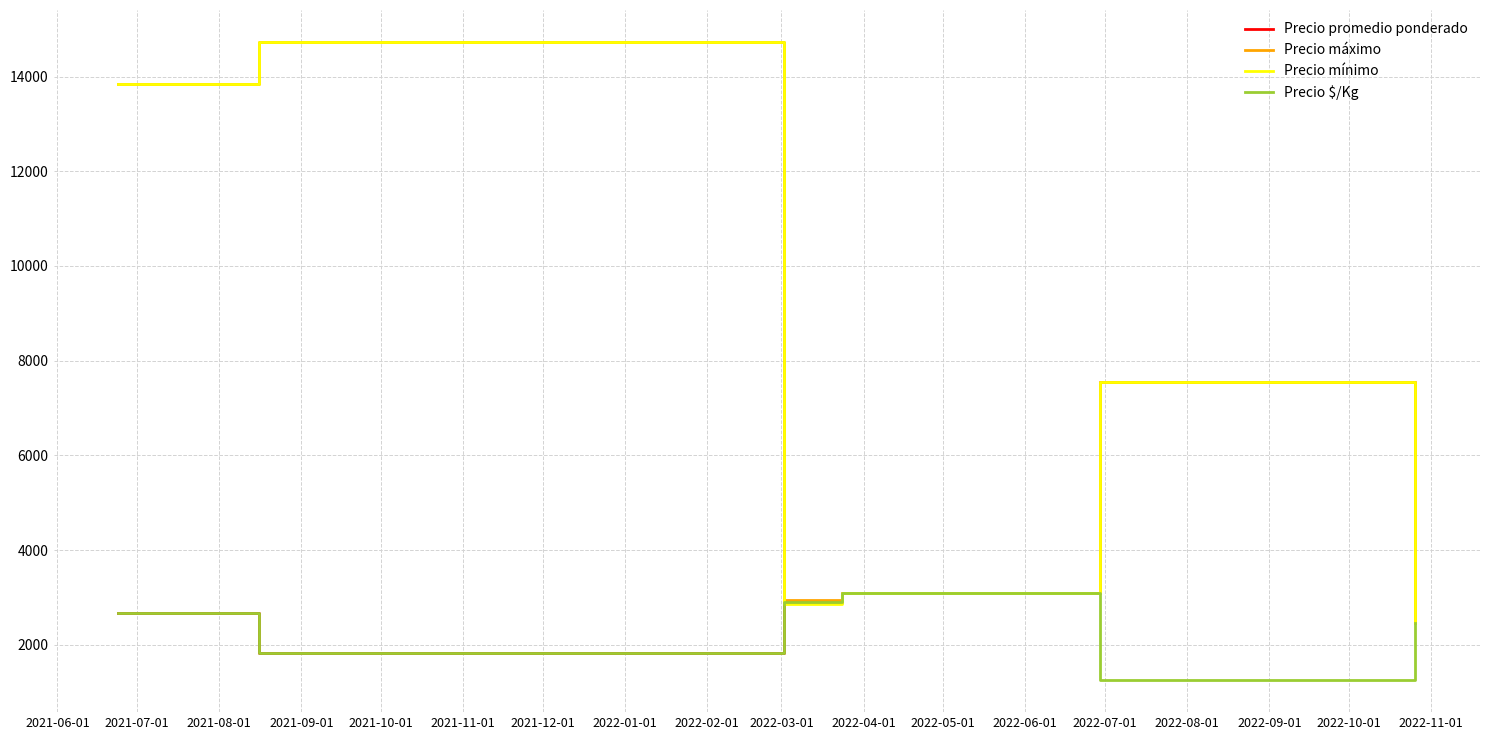

What is the highest value of the Precio $/Kg series?

3100.0